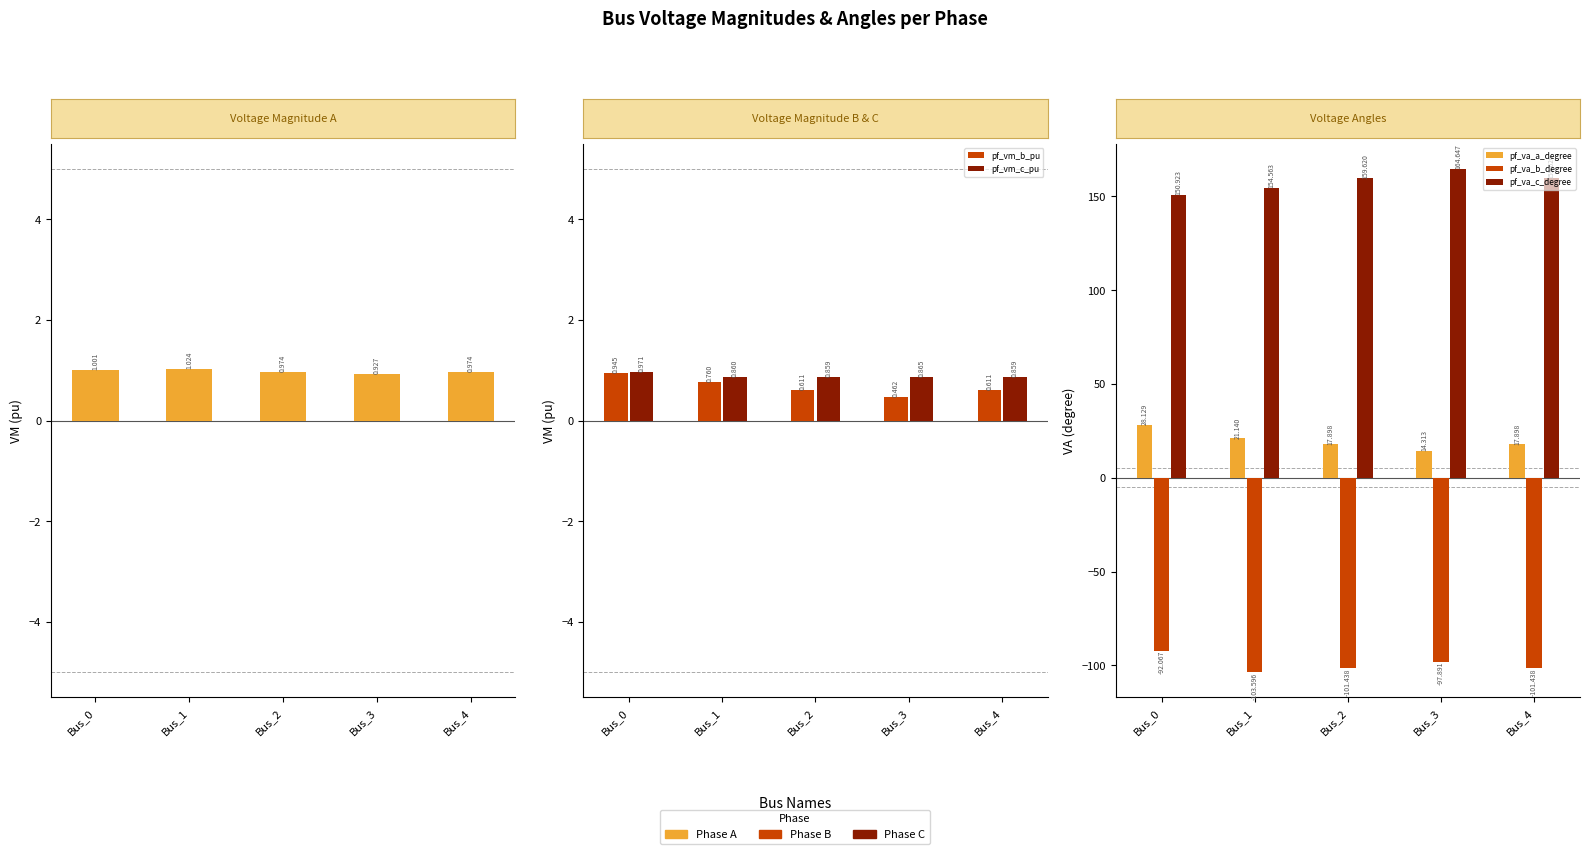

At which category is the sum across all series the highest?

Bus_0